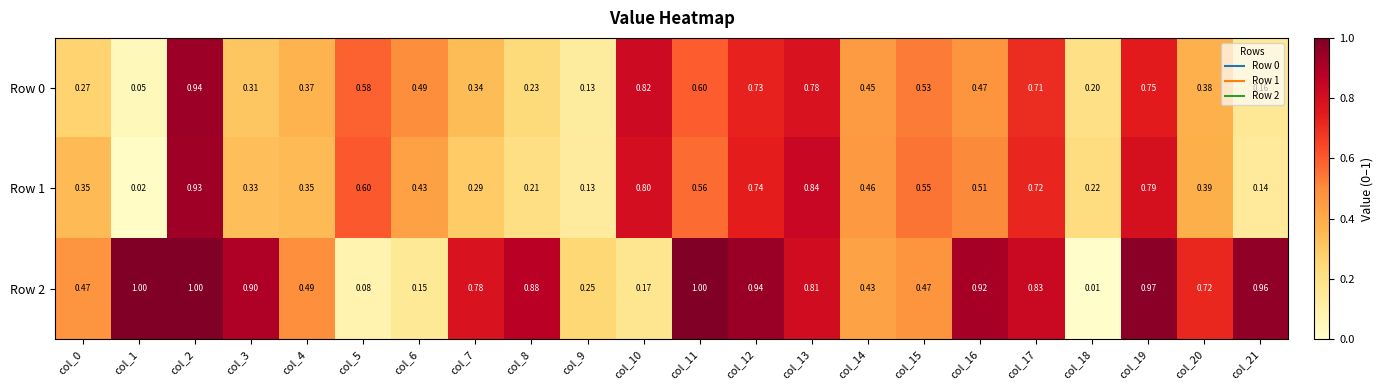

What is the total value across all series at col_15?

1.6